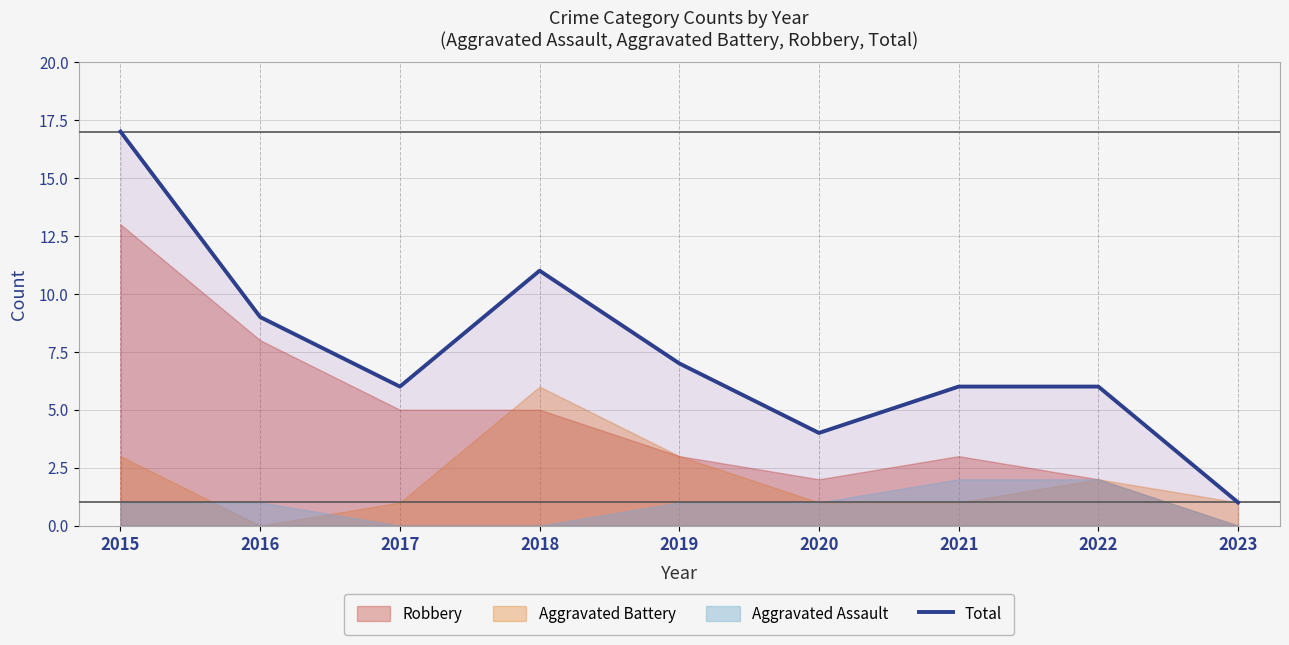

What is the maximum value shown in the chart?

17